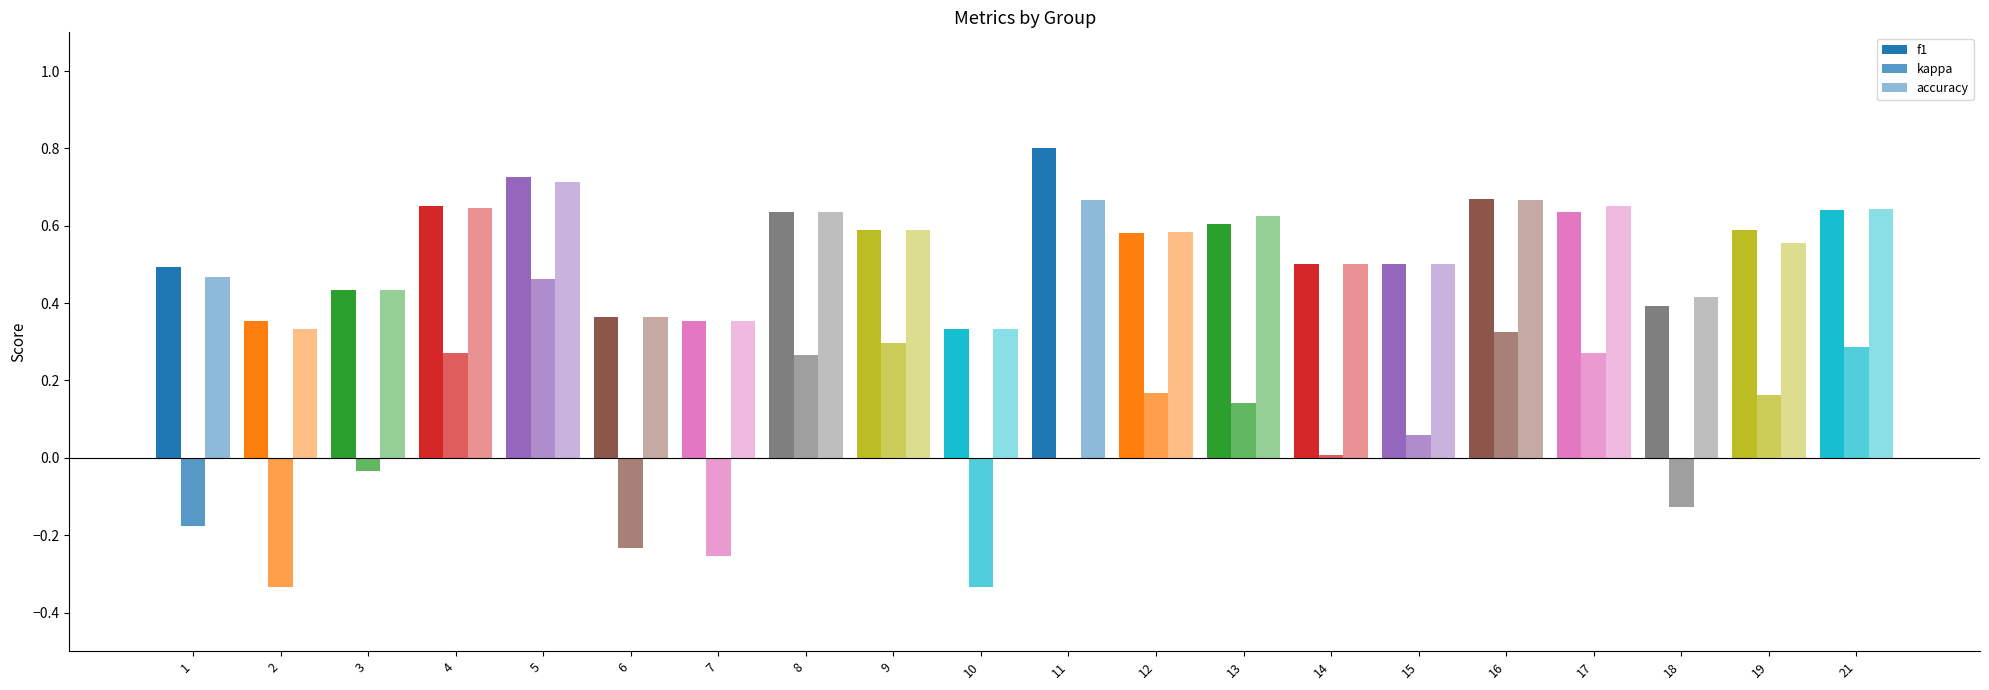

How many categories are shown in the chart?

20